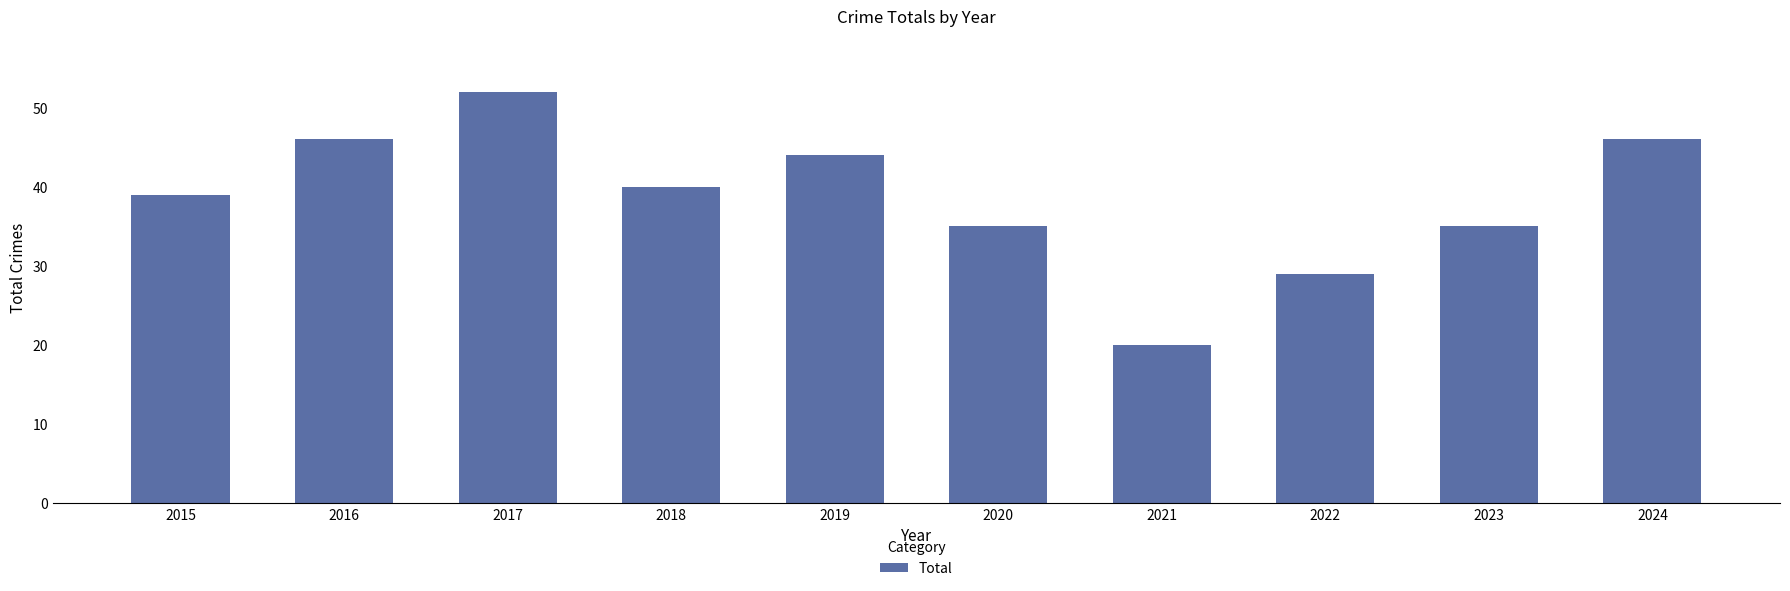

Which category has the lowest value across all series?

2021